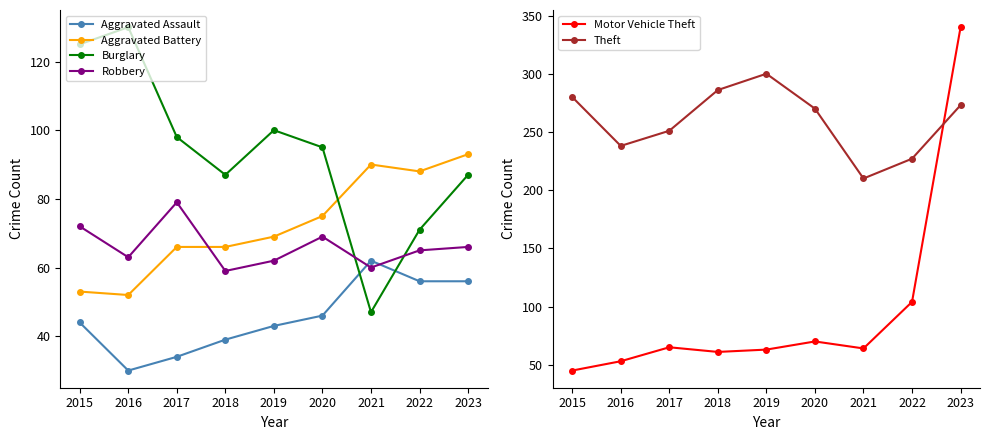

The value of Robbery at 2017 is 79. True or false?

True